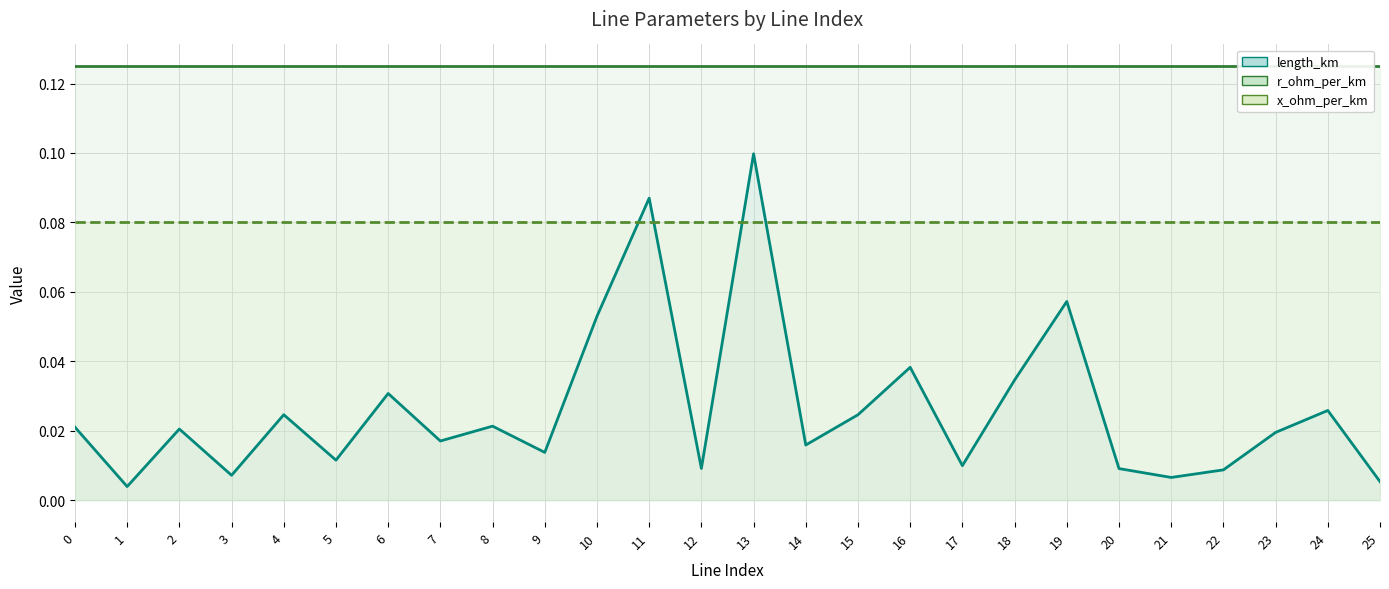

At 17, list the series in order from smallest to largest.

length_km, x_ohm_per_km, r_ohm_per_km